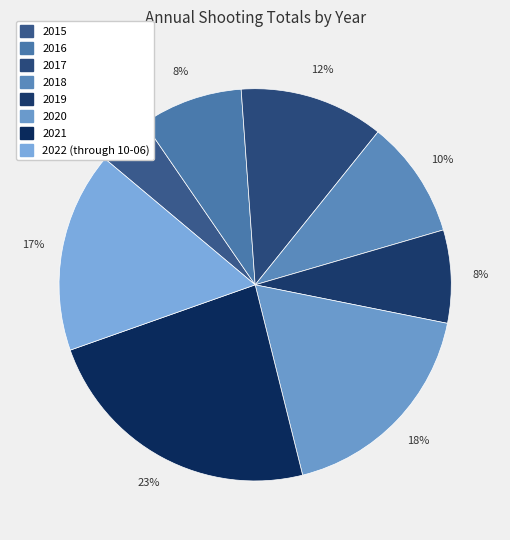

What percentage do 2017 and 2018 together represent?

21.6%